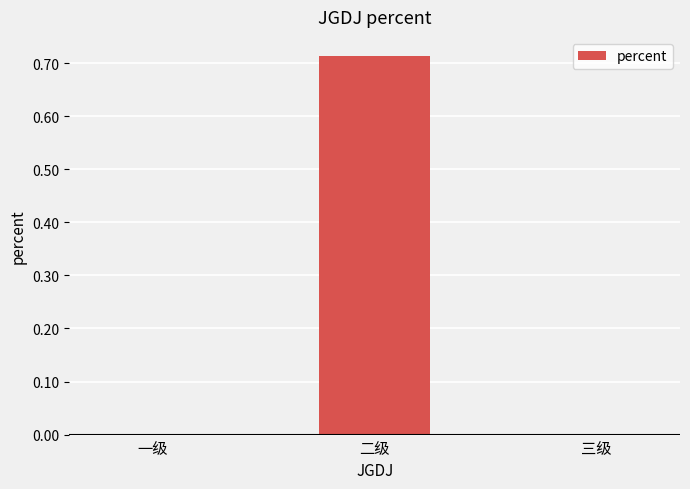

What is the average value?

0.2